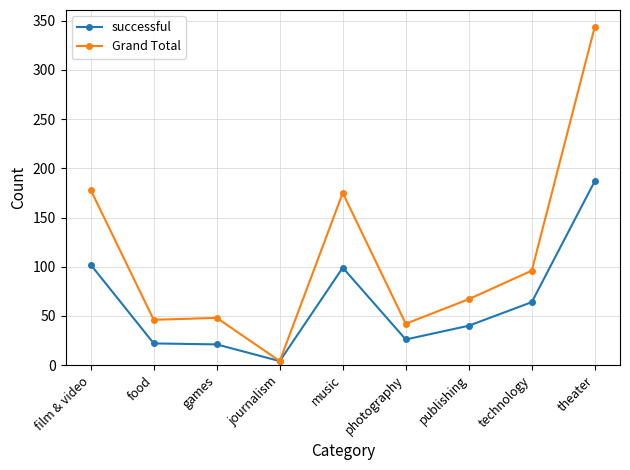

At which category is the sum across all series the highest?

theater